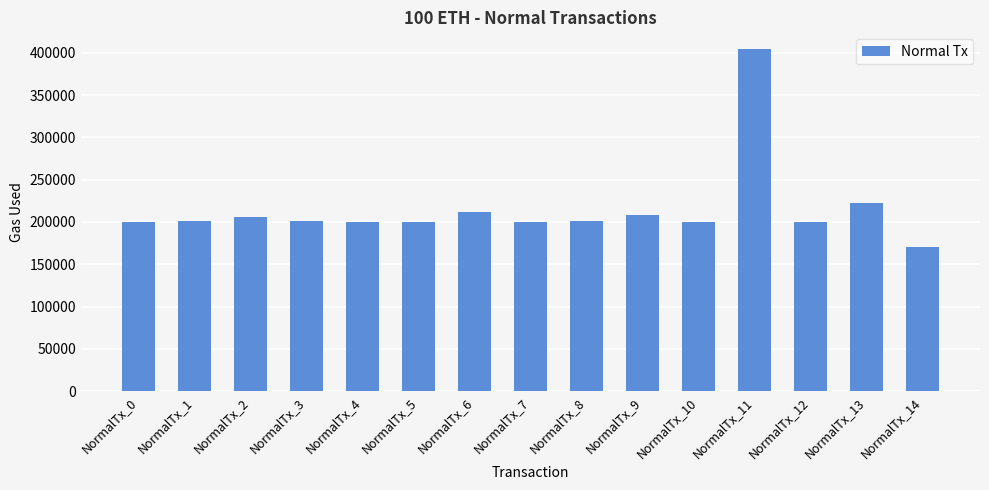

What is the change in value from NormalTx_5 to NormalTx_10?

+67